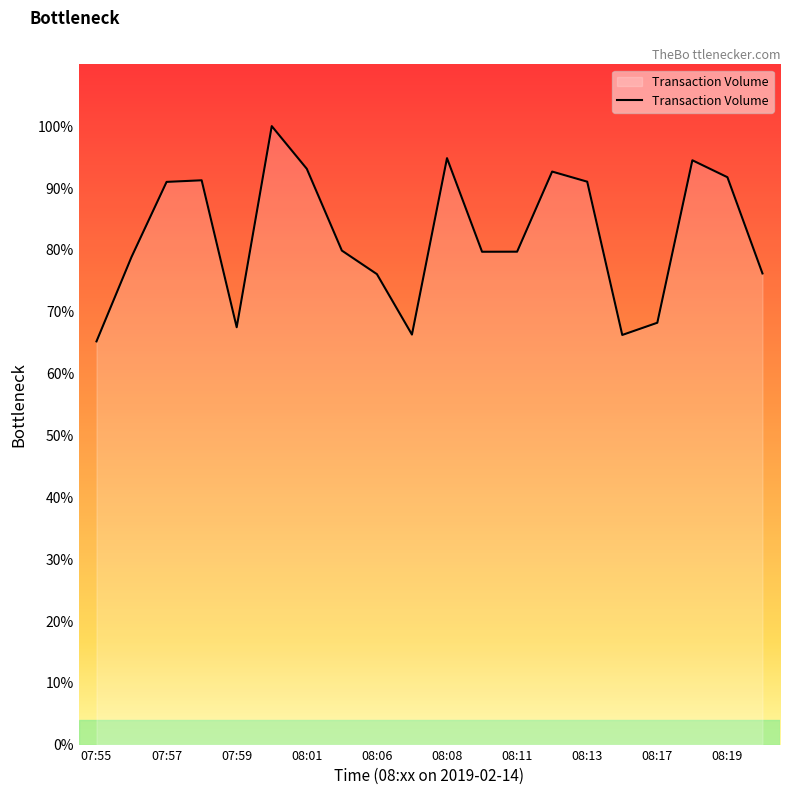

Is this an area chart (filled region under the line)?

Yes